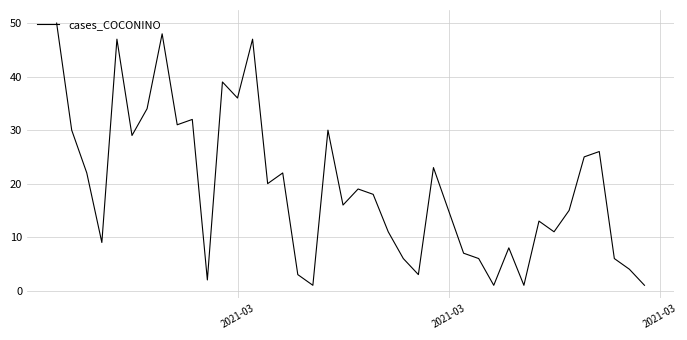

What is the maximum value shown in the chart?

50